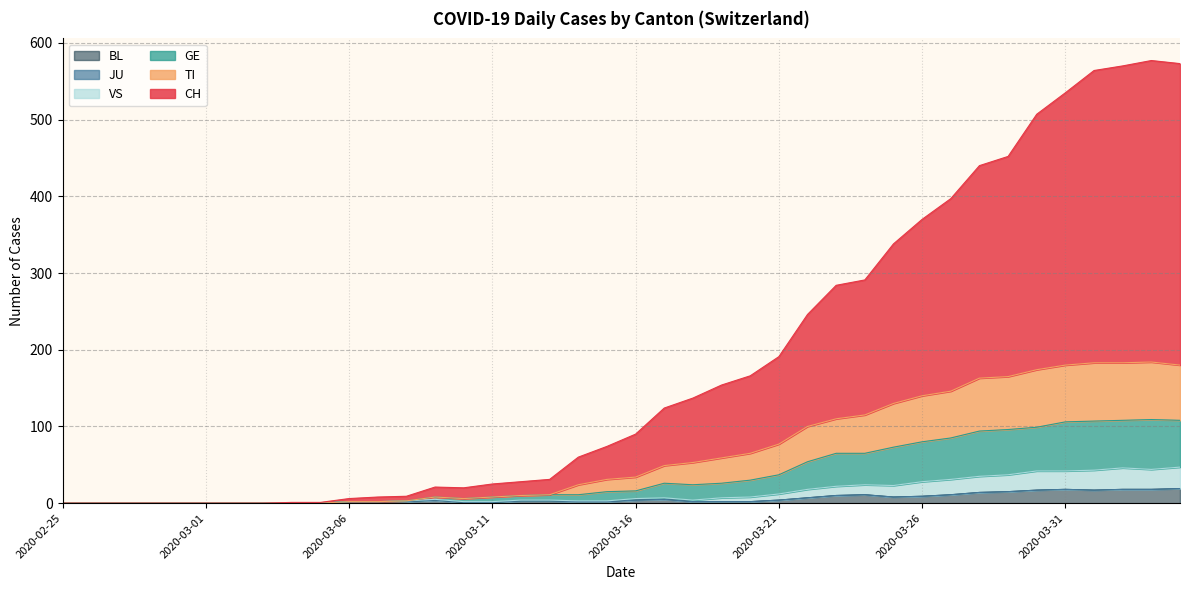

What is the label of the 36th point from the left?

2020-03-31